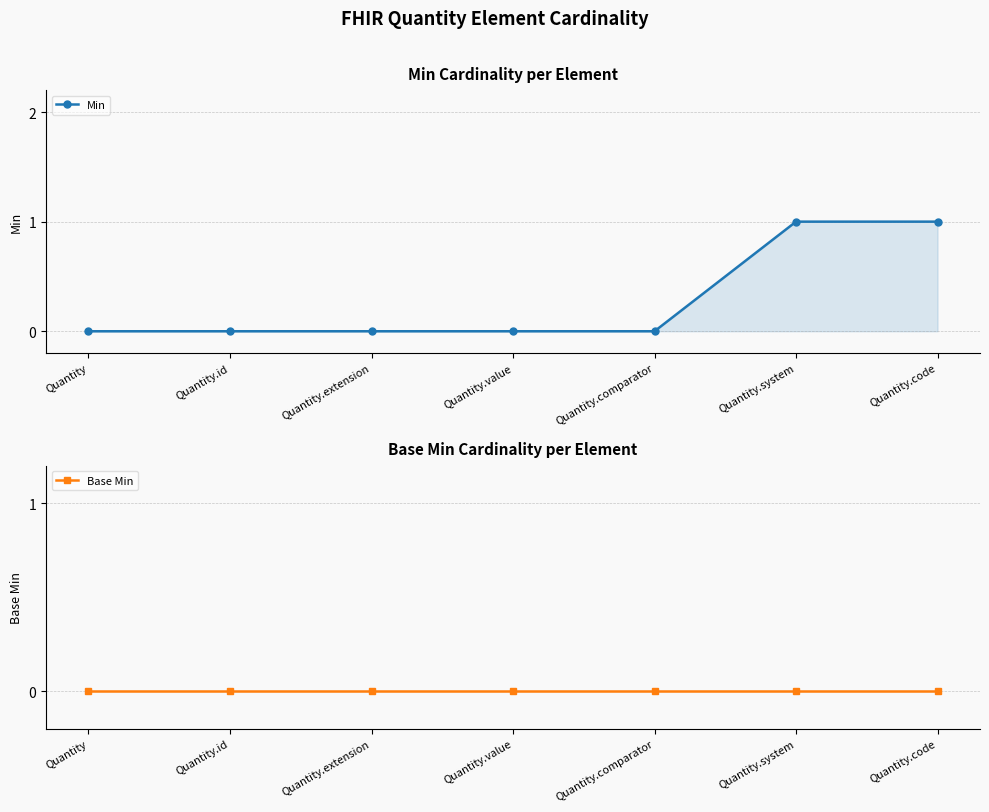

Reading left to right, what are all the values shown in this chart?

Min: 0	0	0	0	0	1	1
Base Min: 0	0	0	0	0	0	0